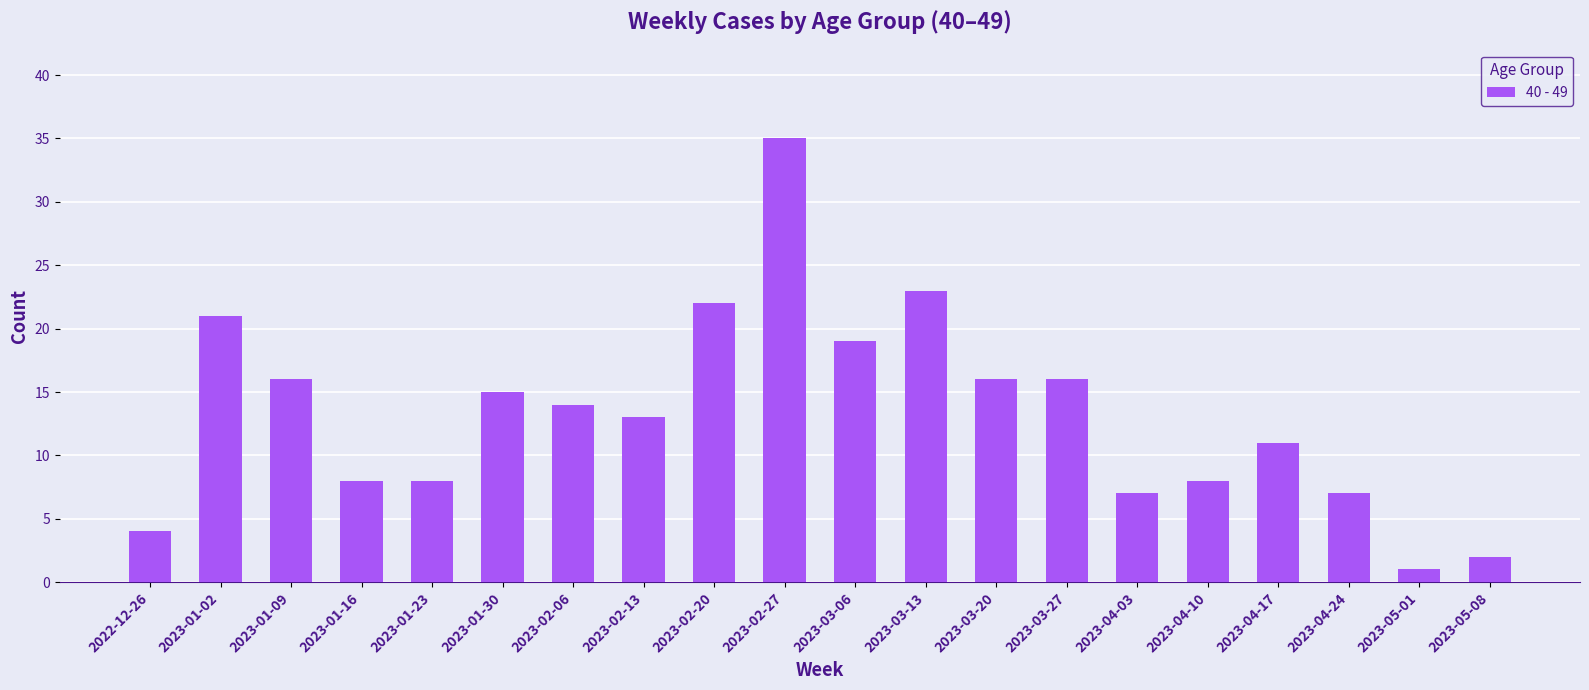

What is the value of the 3rd bar from the left?

16